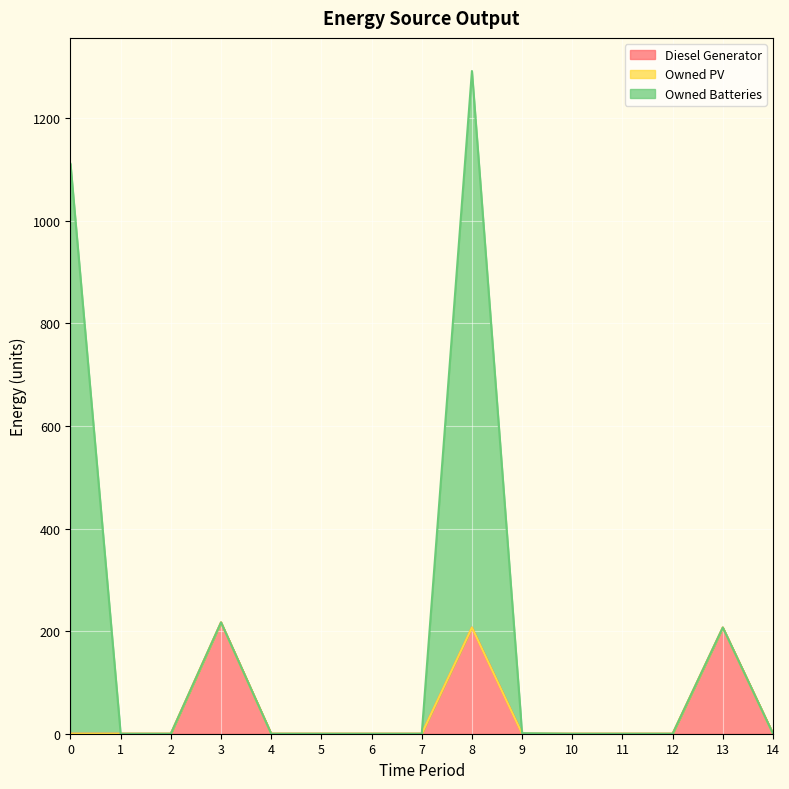

How many positive values does the Diesel Generator series have?

3